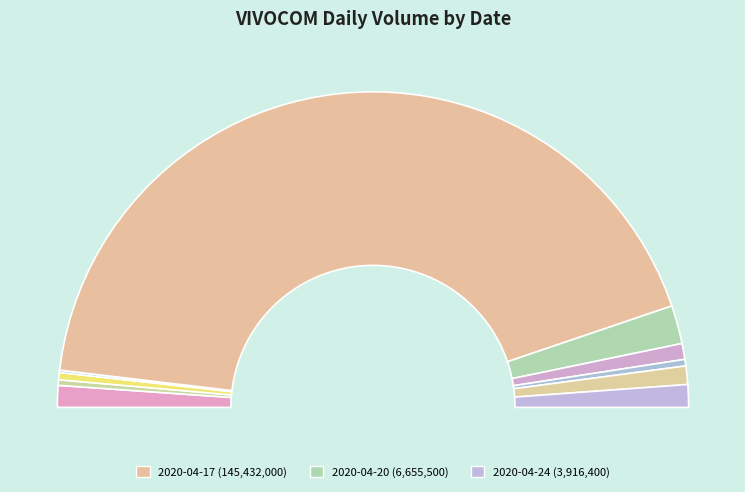

Which slice is the largest?

2020-04-17